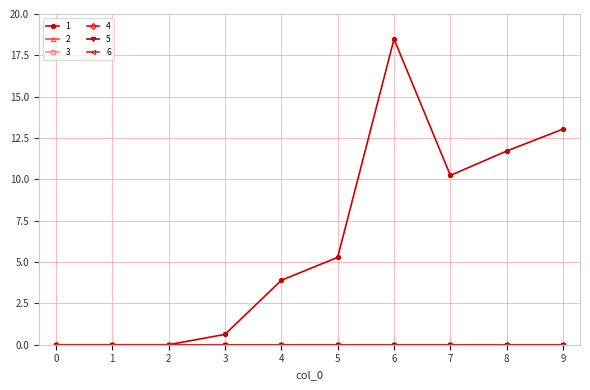

Is this an area chart (filled region under the line)?

No